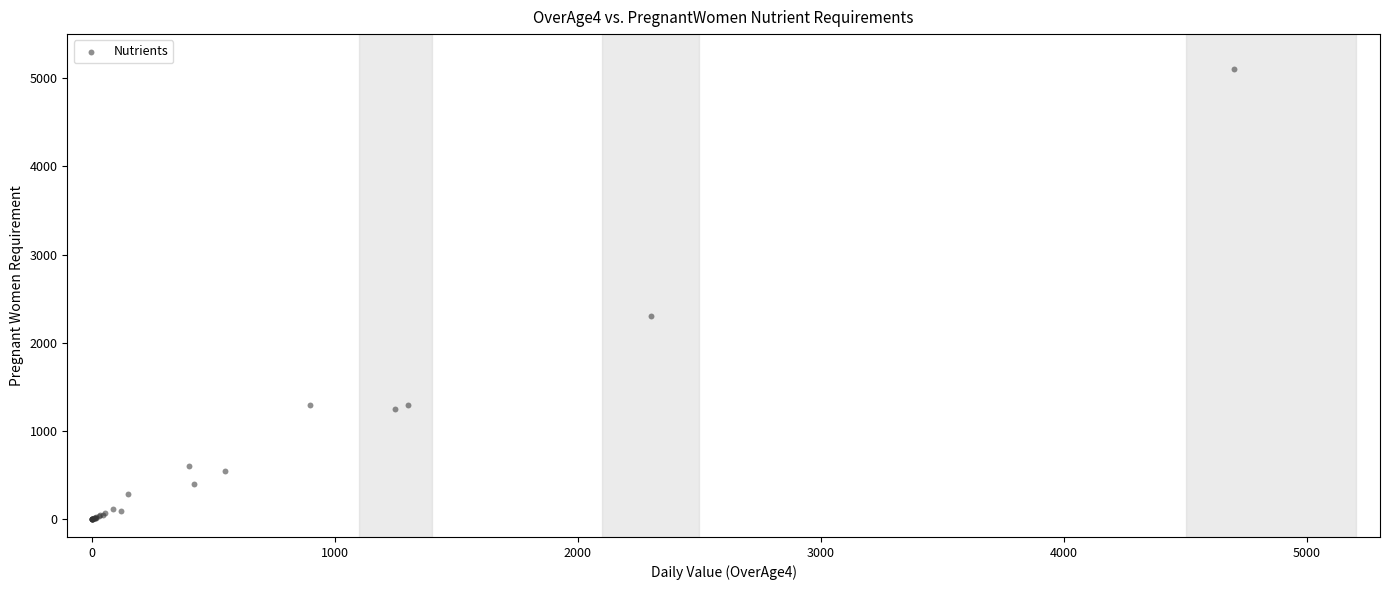

What Y value in the scatter plot is closest to 2550?

2300.0